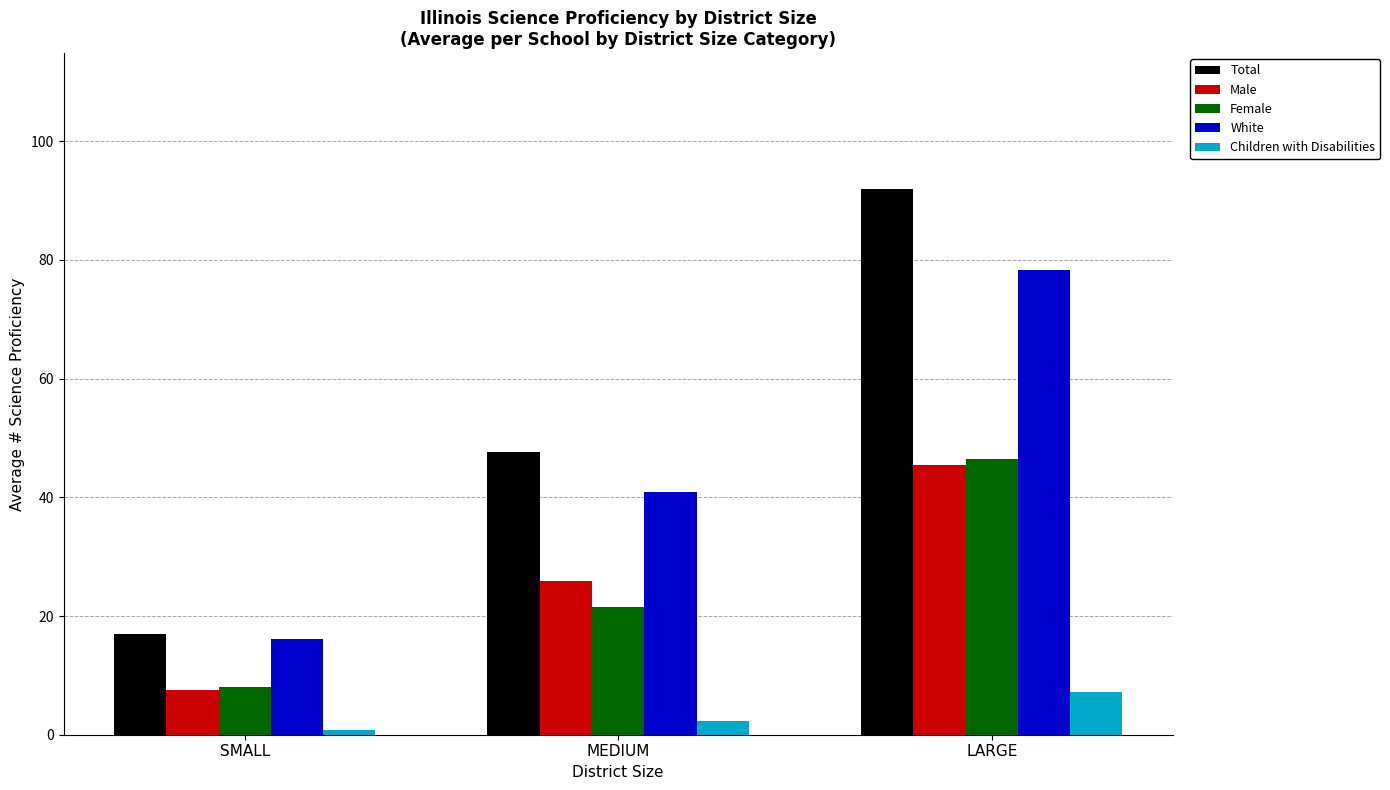

Is the value of Children with Disabilities at SMALL greater than the value of Female at SMALL?

No